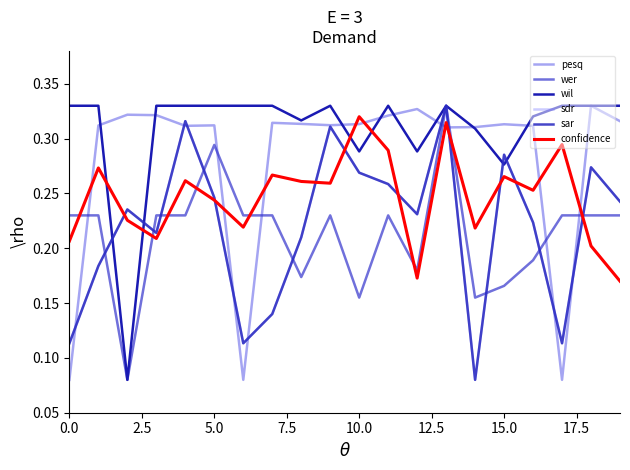

Is this an area chart (filled region under the line)?

No